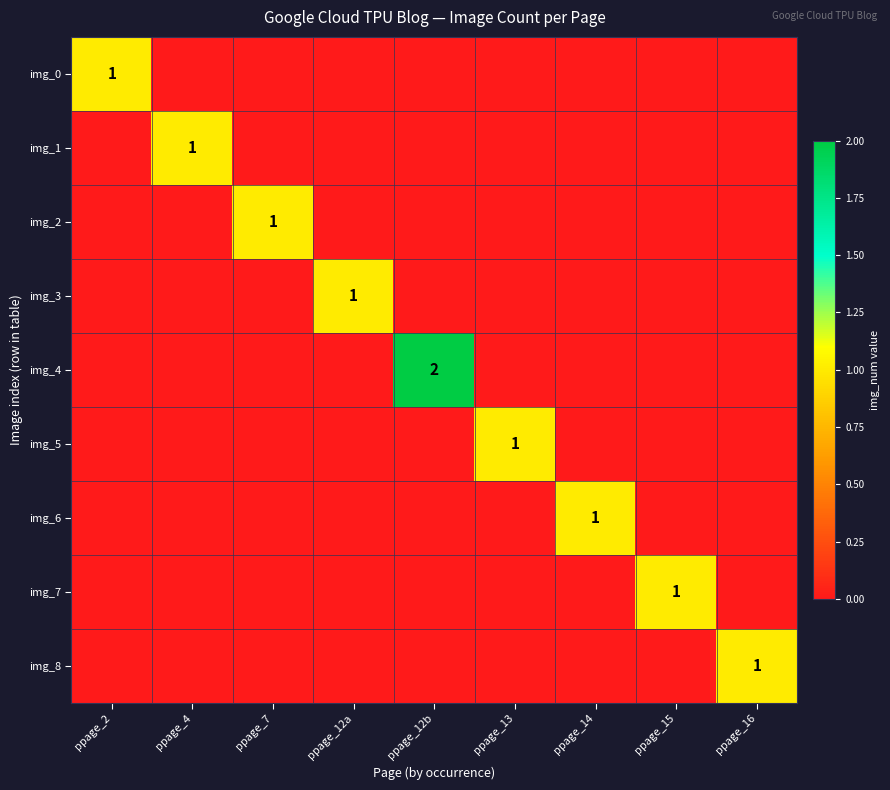

The value of img_1 at ppage_4 is 0. True or false?

False